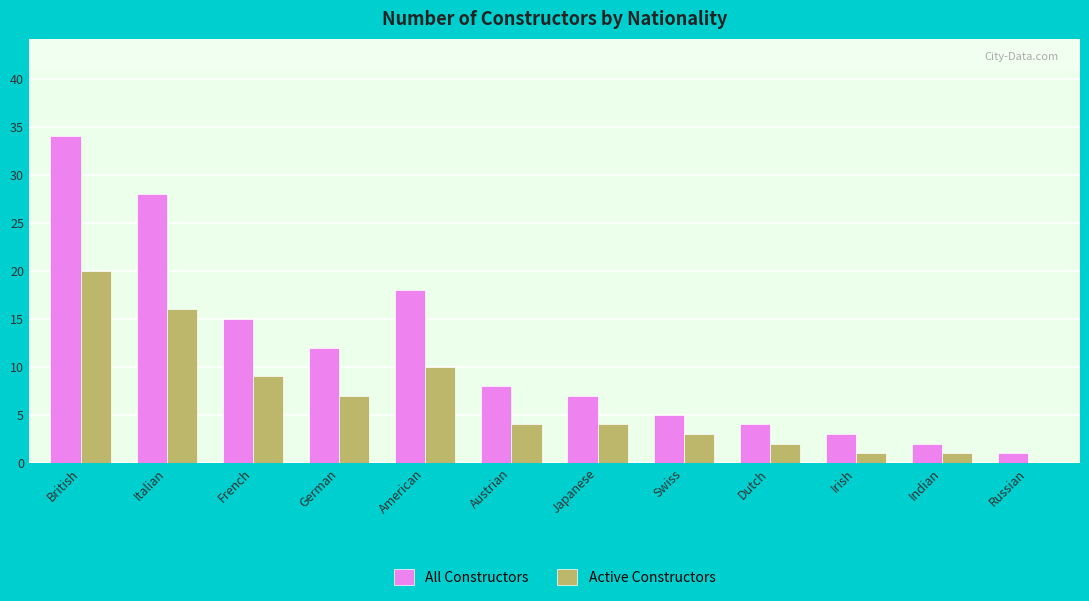

What is the maximum value shown in the chart?

34